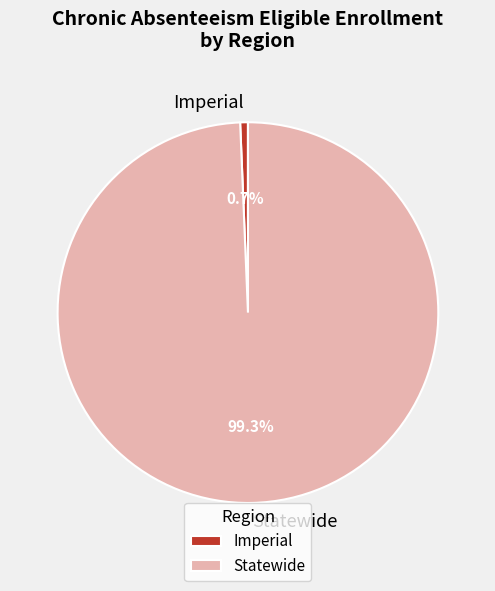

Rank the categories by value from highest to lowest.

Statewide, Imperial